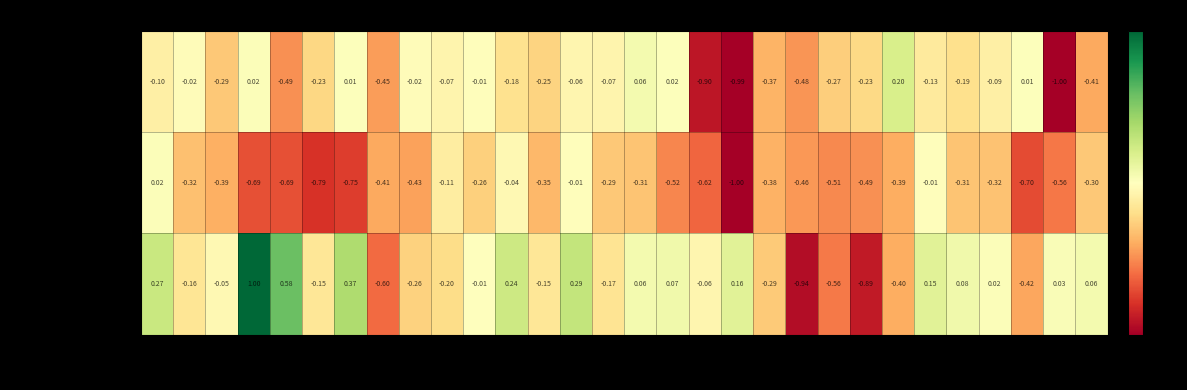

Which series has the widest spread of values?

accelerometer_Z